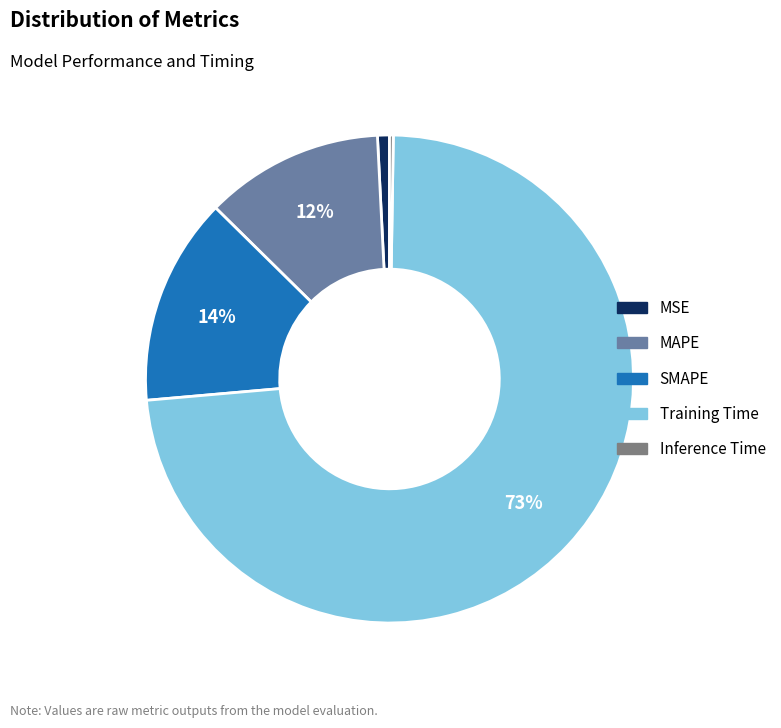

Is there any slice that represents more than half of the pie?

Yes